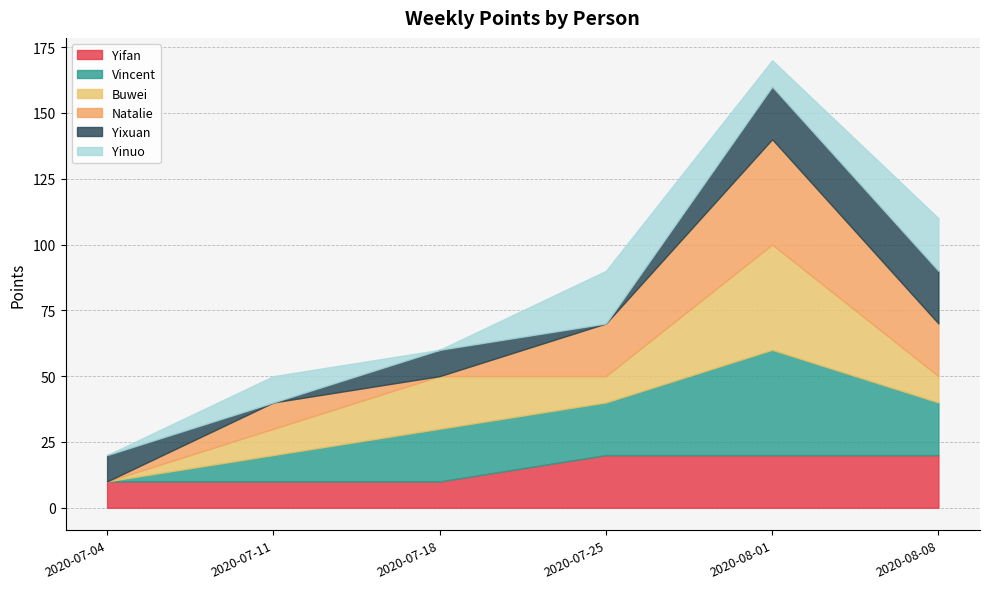

What are all the series names shown in the legend?

Yifan, Vincent, Buwei, Natalie, Yixuan, Yinuo